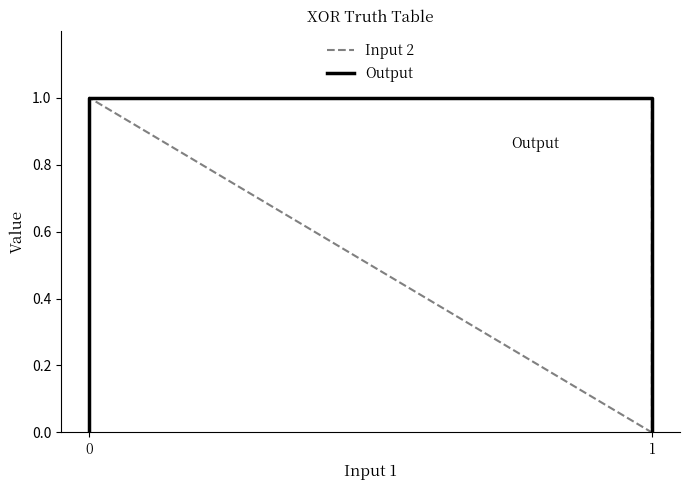

Which series has the largest total across all categories?

Input 2